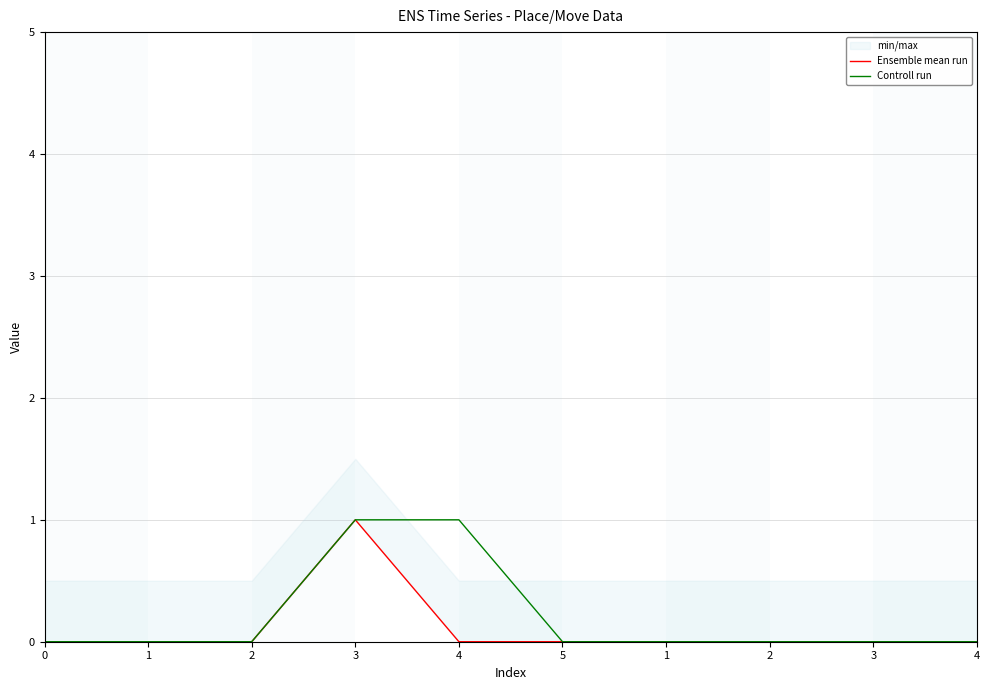

True or false: Ensemble mean run and Controll run intersect in this chart.

False